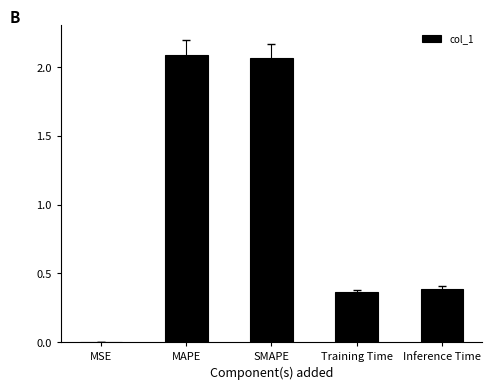

True or false: the data shows 0.7 at Inference Time.

False